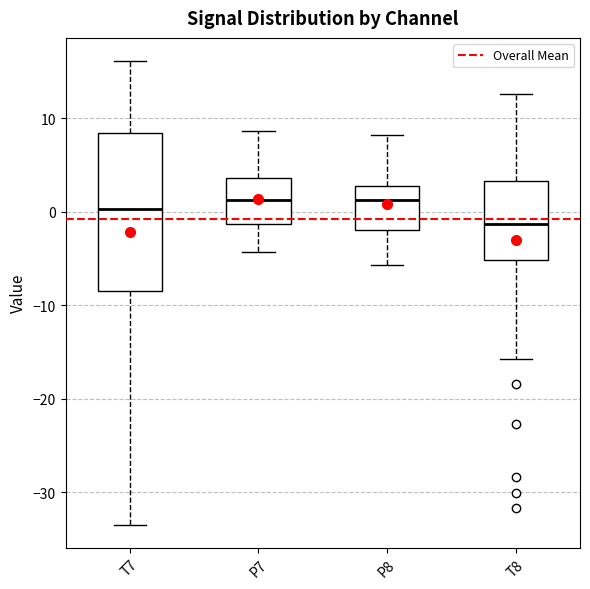

Reading left to right, transcribe this box plot: for each box, give where its median line is, the range the box spans, and where its two whiskers end, as read against the y-axis. The values are not printed on the chart, so give them approximately, as read against the axis.

T7: median 0, box -8 to 8, whiskers -33 to 16
P7: median 1, box -1 to 4, whiskers -4 to 9
P8: median 1, box -2 to 3, whiskers -6 to 8
T8: median -1, box -5 to 3, whiskers -16 to 13